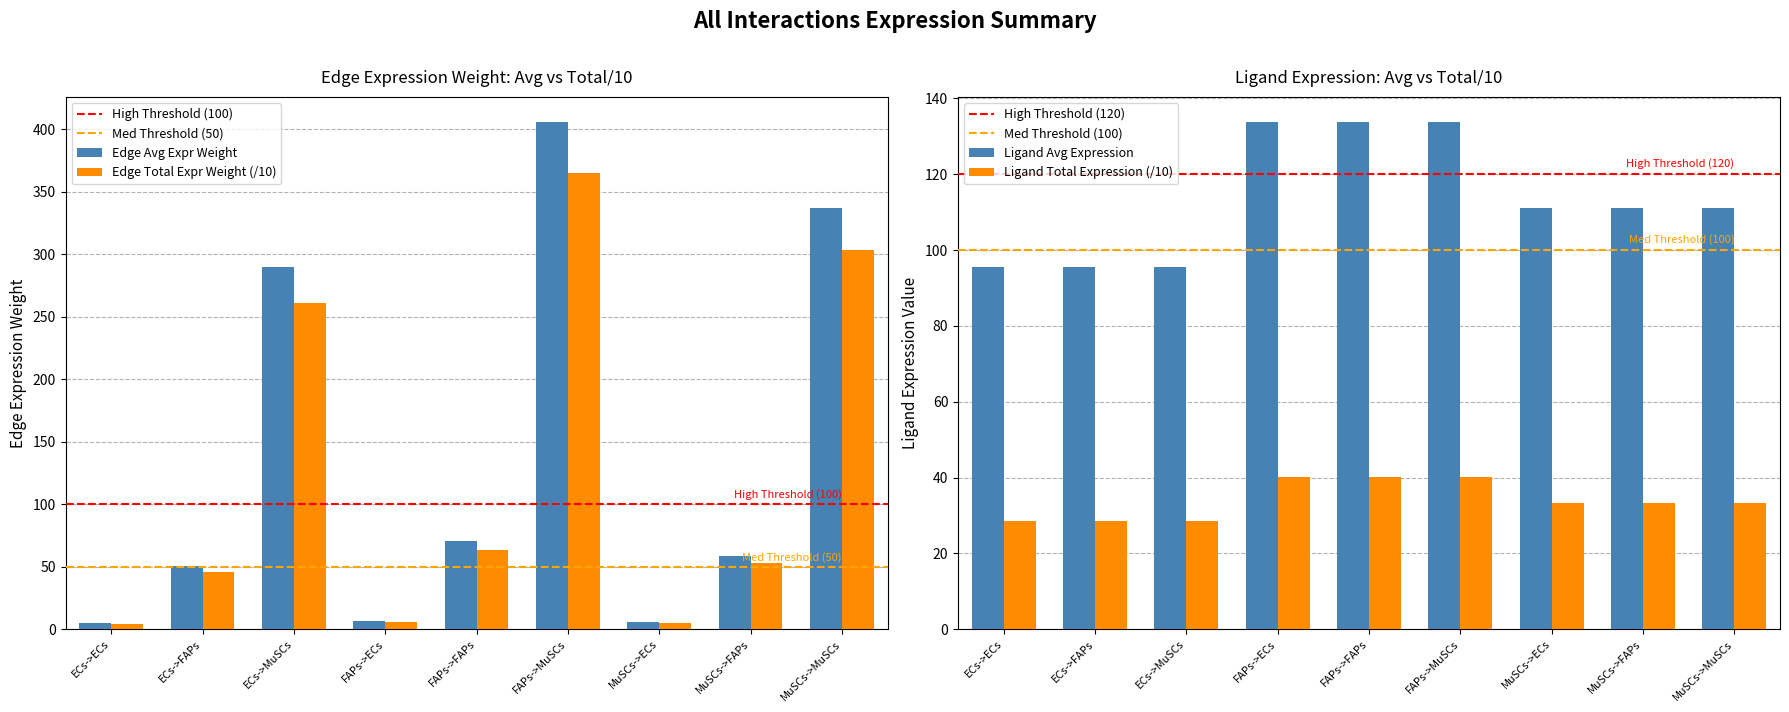

The Edge Avg Expr Weight series shows 337.2 at MuSCs->MuSCs. True or false?

True